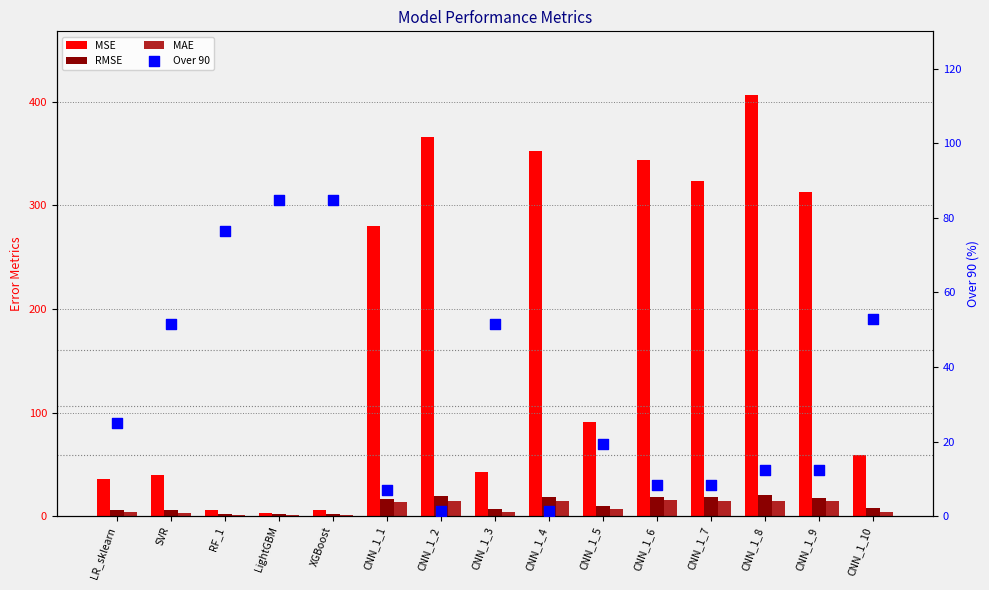

Which series has the largest total across all categories?

MSE